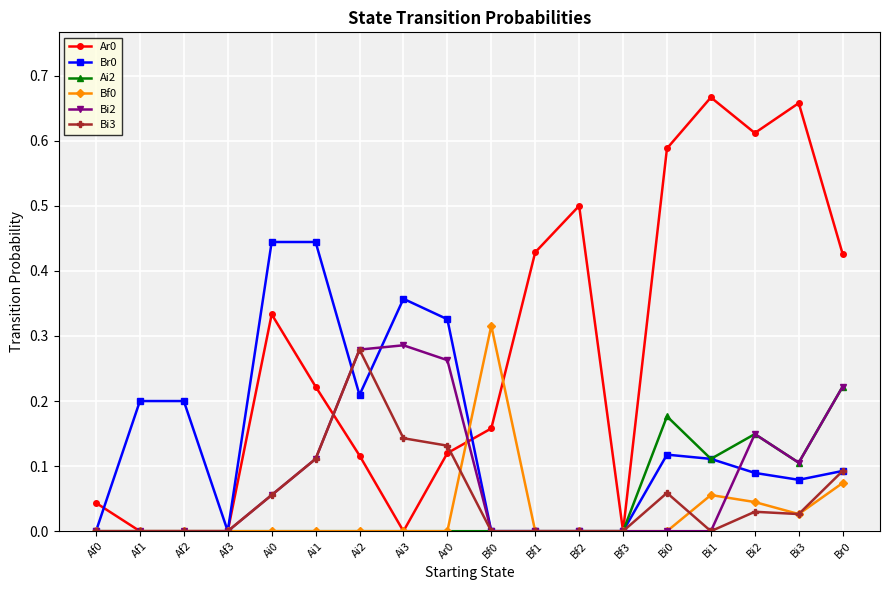

Is the value of Bi3 at Bf2 greater than the value of Ar0 at Af0?

No